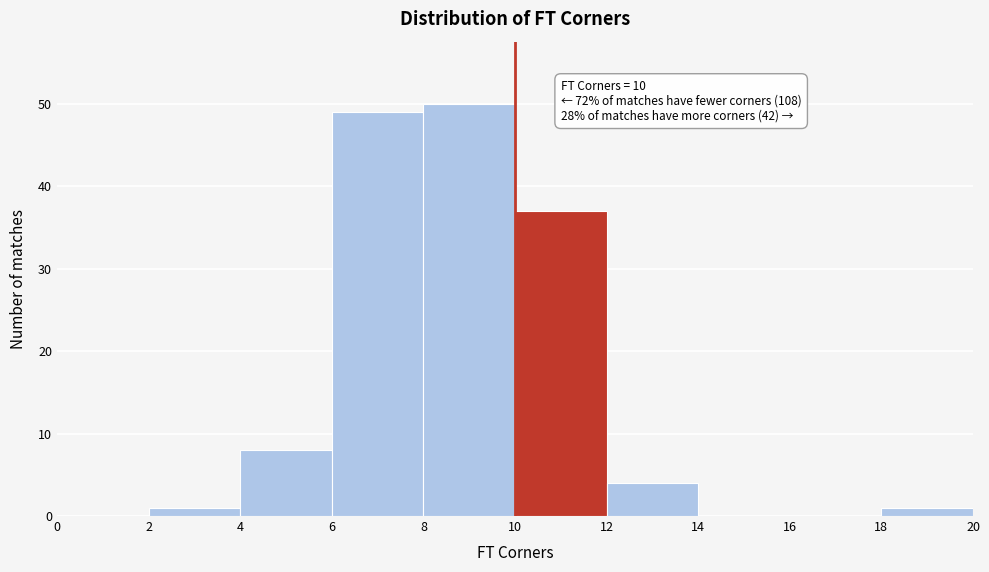

Over which range of the x-axis is the bar tallest?

8 to 10